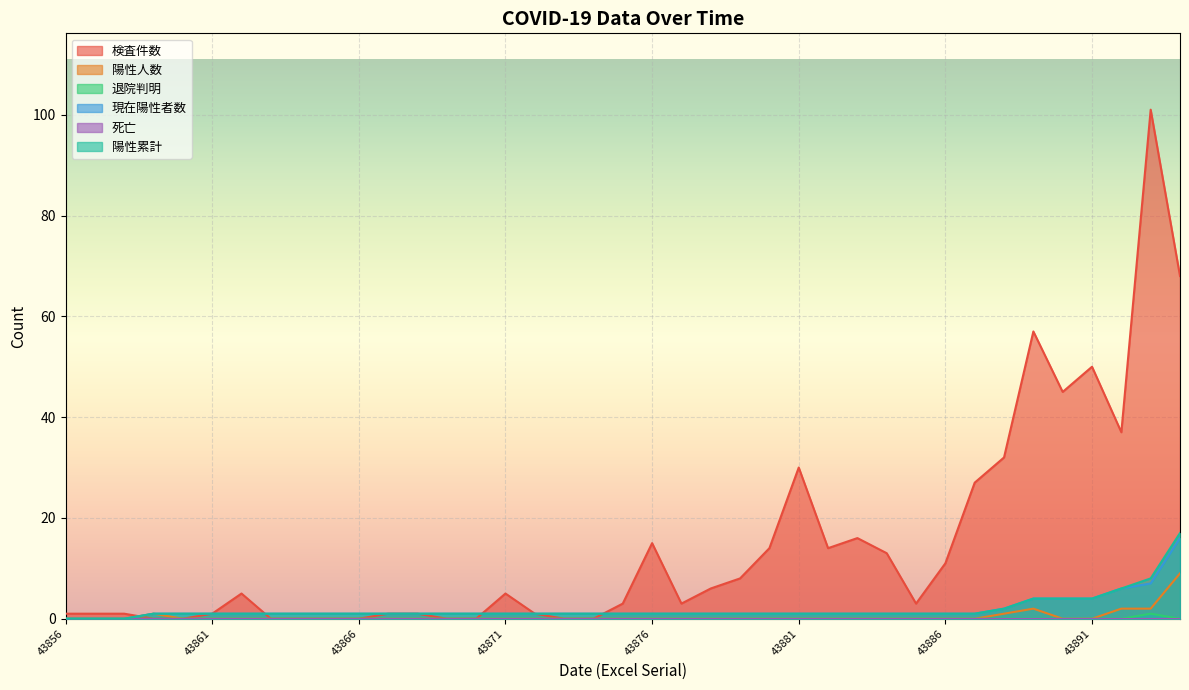

Which series has the largest total across all categories?

検査件数